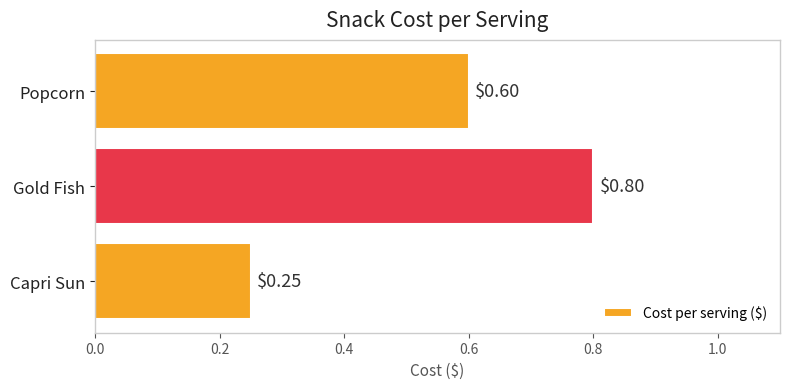

How many series are shown in this chart?

1